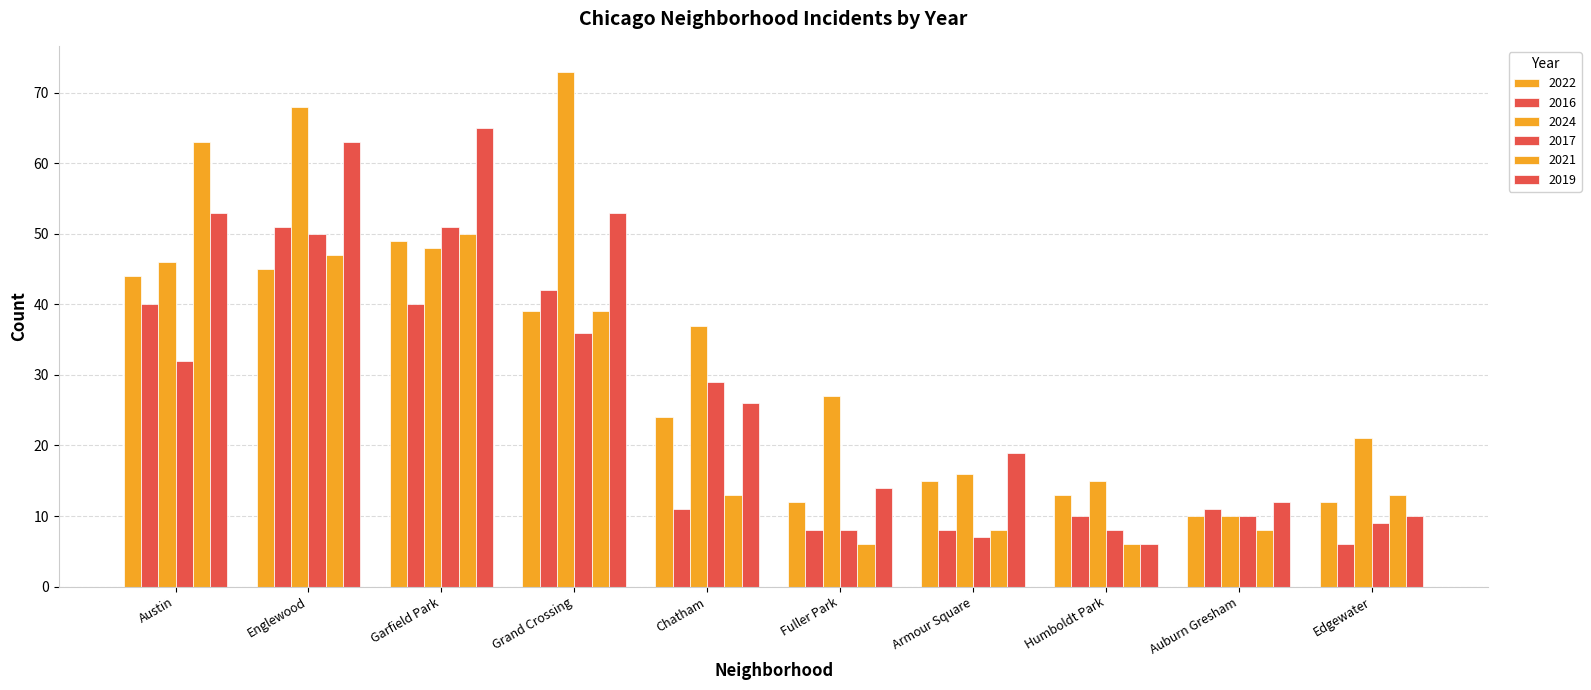

Are the bars grouped side by side (vs. stacked)?

Yes